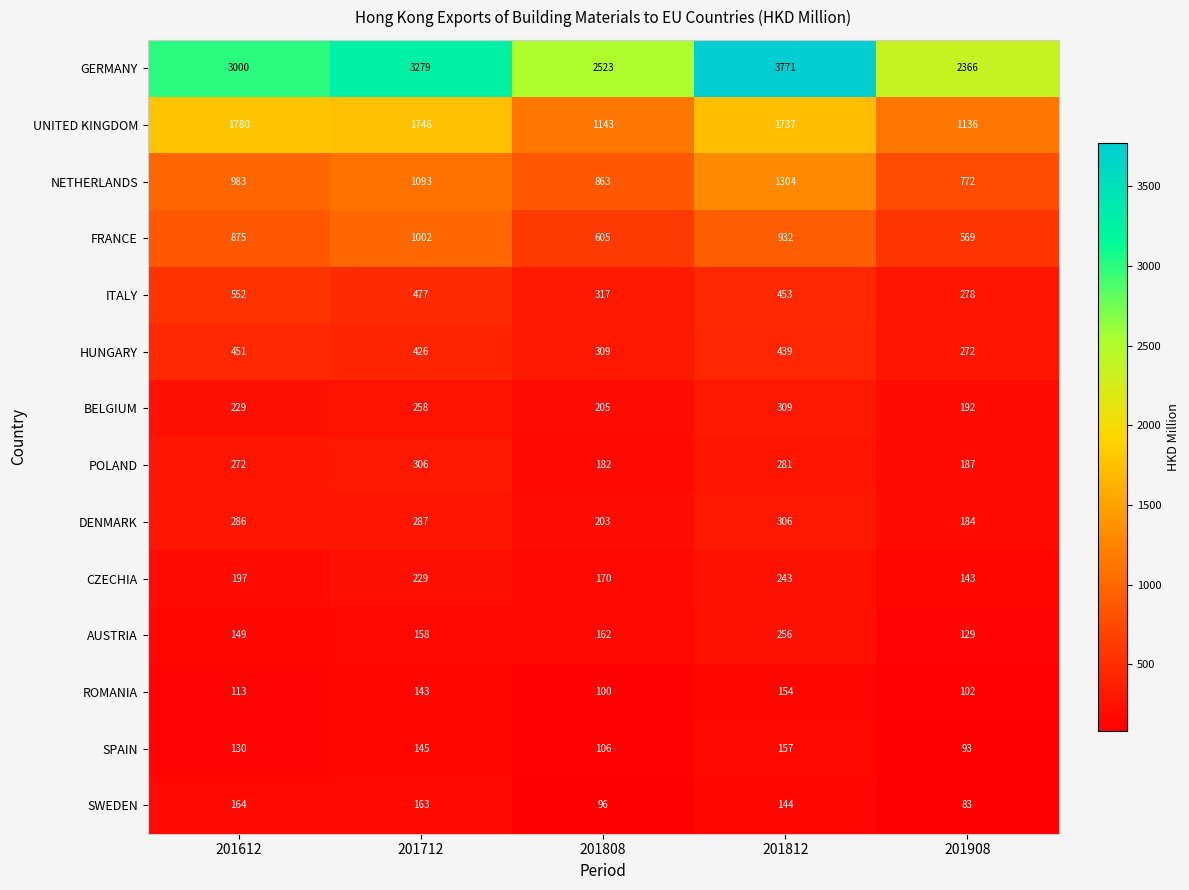

Which label corresponds to the largest value in the chart?

201812